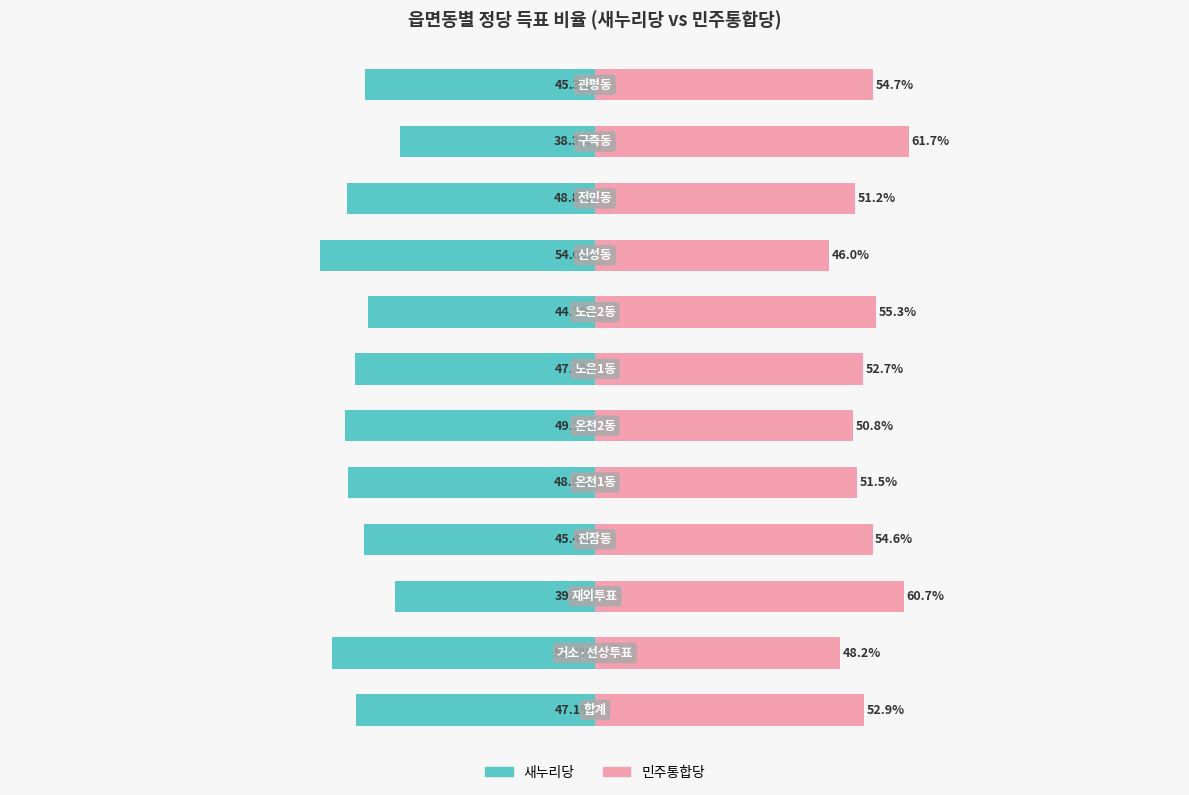

What is the difference between the 민주통합당 values at 5 and 1?

2.6